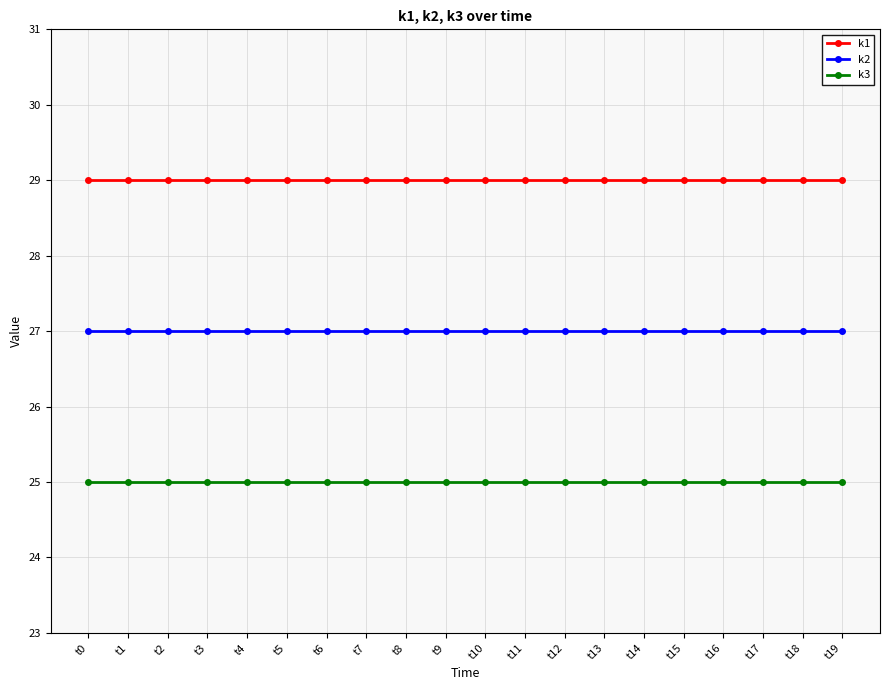

Rank the series by their maximum value, from lowest to highest.

k3, k2, k1